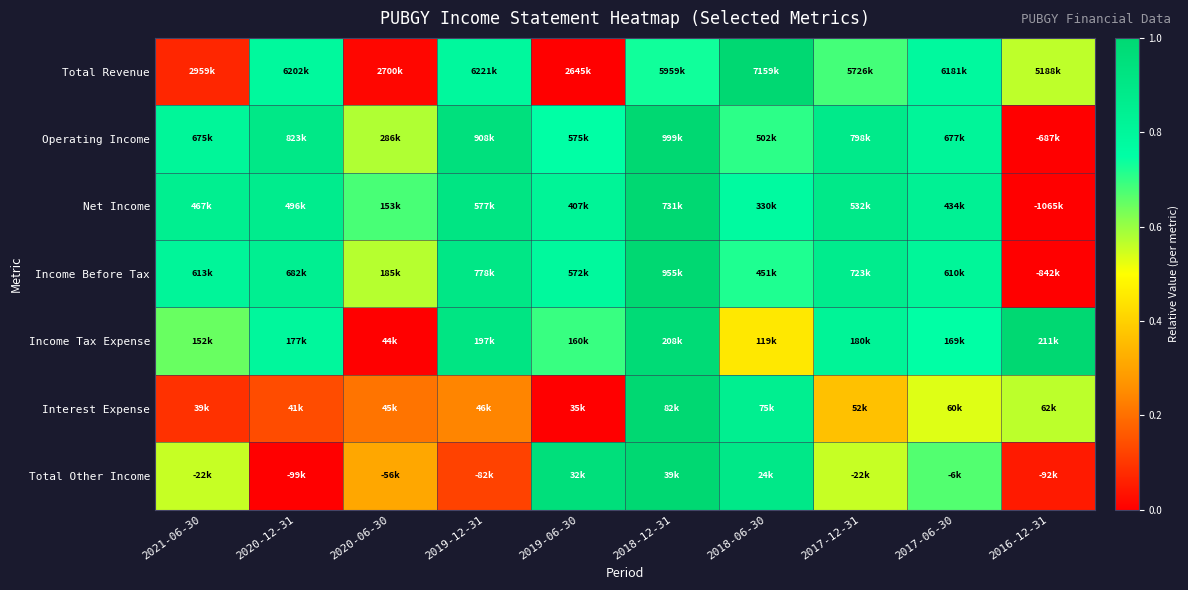

Reading left to right, extract all data points from this chart.

Total Revenue: 2021-06-30=0.1	2020-12-31=0.8	2020-06-30=0.0	2019-12-31=0.8	2019-06-30=0.0	2018-12-31=0.7	2018-06-30=1.0	2017-12-31=0.7	2017-06-30=0.8	2016-12-31=0.6
Operating Income: 2021-06-30=0.8	2020-12-31=0.9	2020-06-30=0.6	2019-12-31=0.9	2019-06-30=0.7	2018-12-31=1.0	2018-06-30=0.7	2017-12-31=0.9	2017-06-30=0.8	2016-12-31=0.0
Net Income: 2021-06-30=0.9	2020-12-31=0.9	2020-06-30=0.7	2019-12-31=0.9	2019-06-30=0.8	2018-12-31=1.0	2018-06-30=0.8	2017-12-31=0.9	2017-06-30=0.8	2016-12-31=0.0
Income Before Tax: 2021-06-30=0.8	2020-12-31=0.8	2020-06-30=0.6	2019-12-31=0.9	2019-06-30=0.8	2018-12-31=1.0	2018-06-30=0.7	2017-12-31=0.9	2017-06-30=0.8	2016-12-31=0.0
Income Tax Expense: 2021-06-30=0.6	2020-12-31=0.8	2020-06-30=0.0	2019-12-31=0.9	2019-06-30=0.7	2018-12-31=1.0	2018-06-30=0.5	2017-12-31=0.8	2017-06-30=0.7	2016-12-31=1.0
Interest Expense: 2021-06-30=0.1	2020-12-31=0.1	2020-06-30=0.2	2019-12-31=0.2	2019-06-30=0.0	2018-12-31=1.0	2018-06-30=0.9	2017-12-31=0.4	2017-06-30=0.5	2016-12-31=0.6
Total Other Income: 2021-06-30=0.6	2020-12-31=0.0	2020-06-30=0.3	2019-12-31=0.1	2019-06-30=1.0	2018-12-31=1.0	2018-06-30=0.9	2017-12-31=0.6	2017-06-30=0.7	2016-12-31=0.0